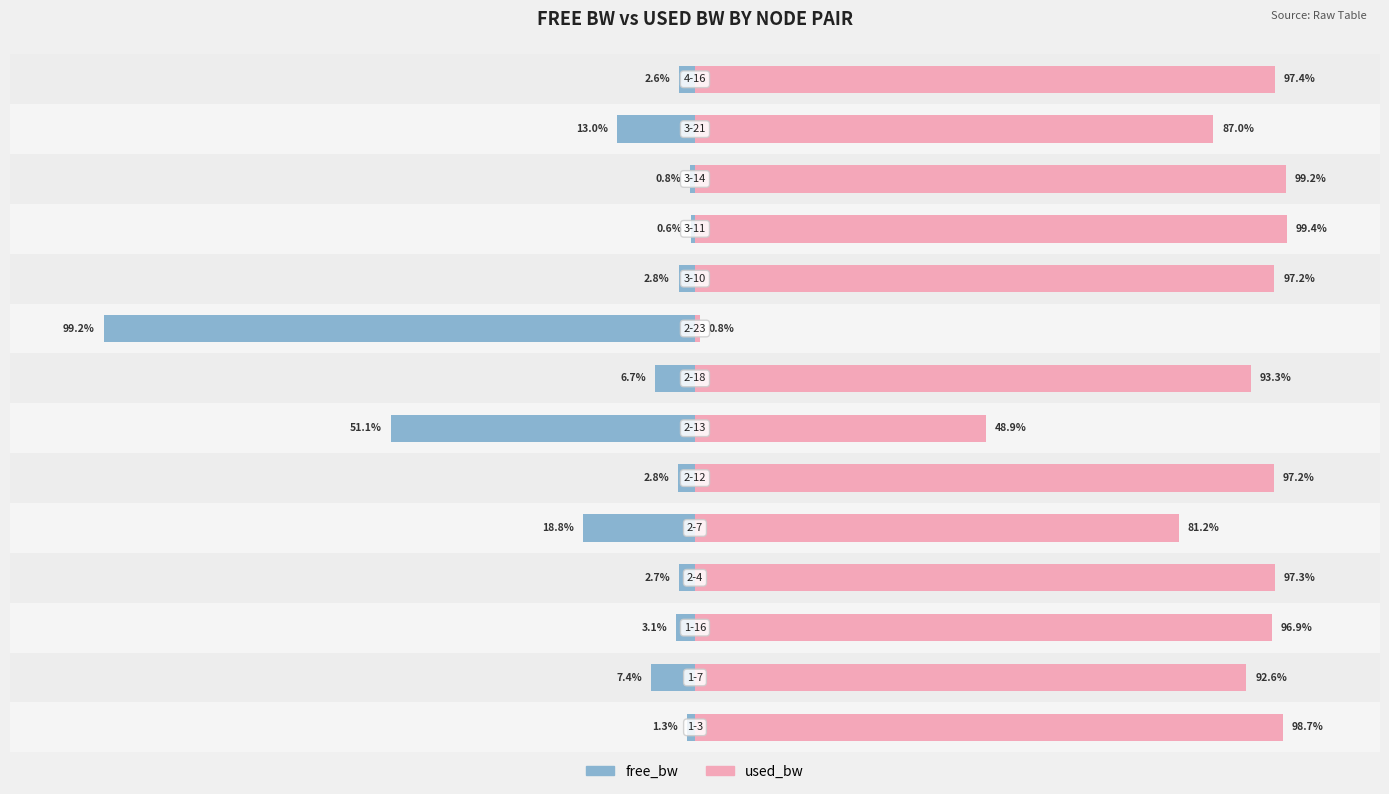

How many data points in free_bw are less than -2?

11